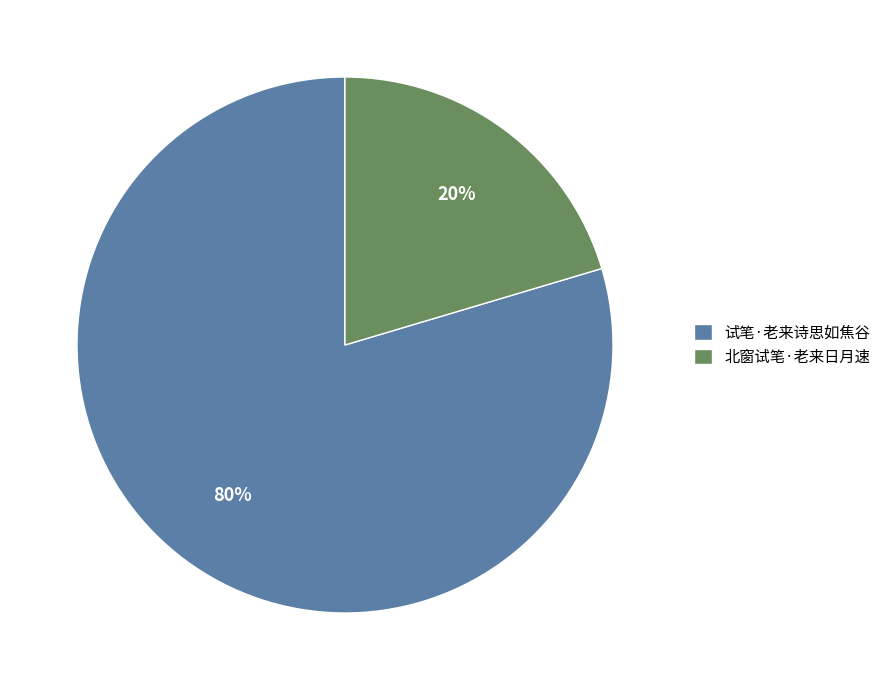

To the nearest percent, what is the average slice percentage?

50%